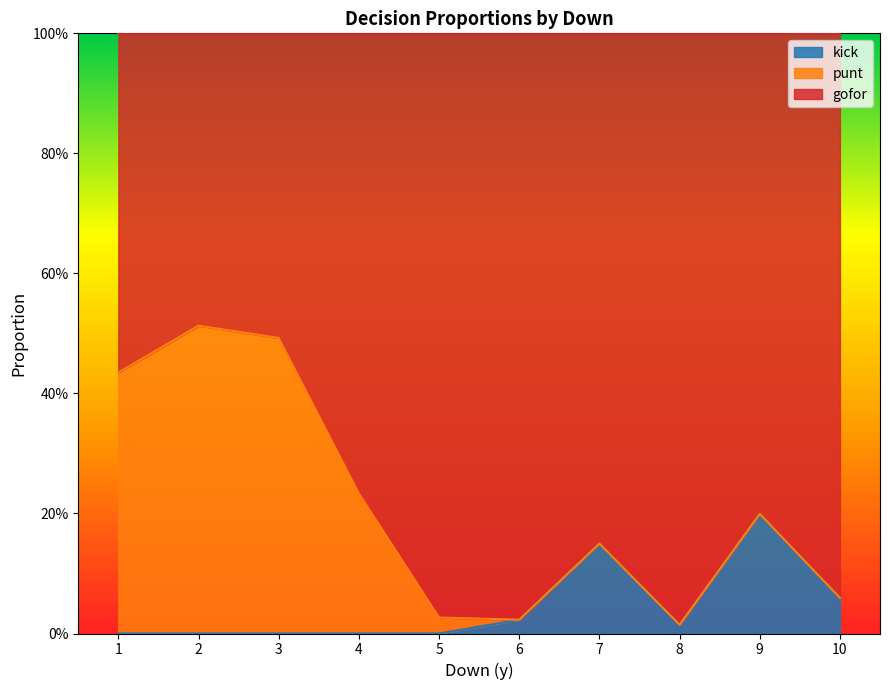

Is it true that punt equals -0.4 at 37?

False